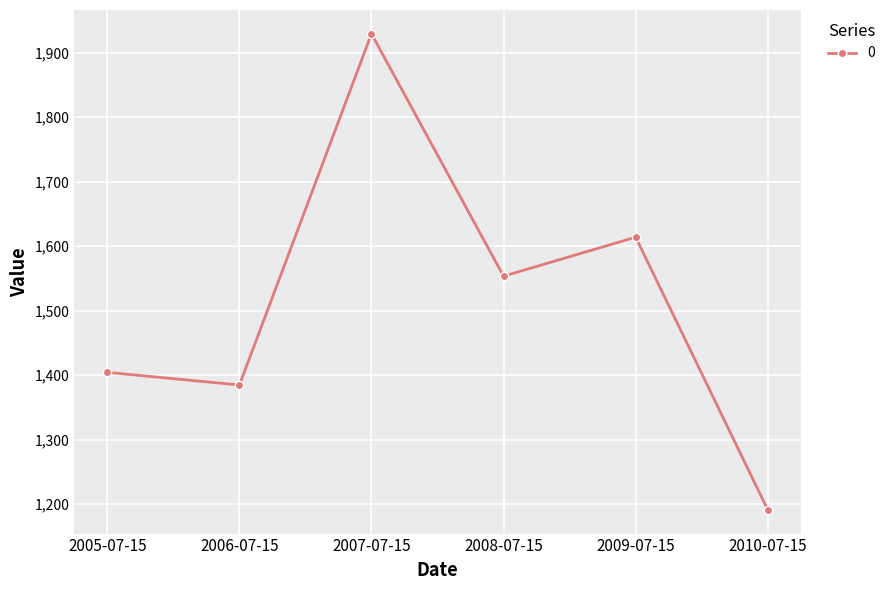

Reading left to right, list all the values displayed in this chart.

1404.4	1384.8	1929.3	1553.5	1613.9	1191.3